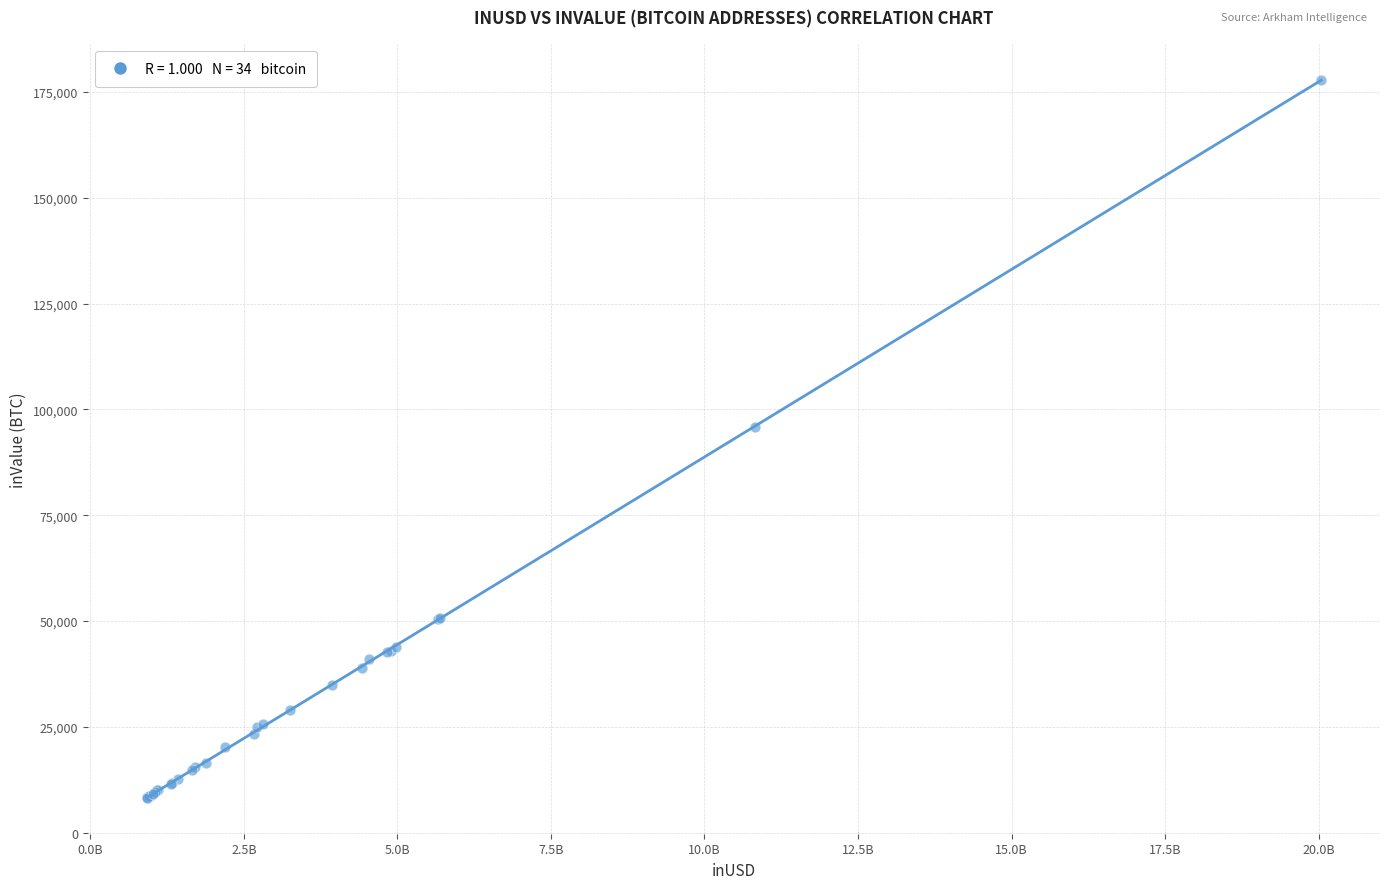

What Y value in the scatter plot is closest to 93076?

95912.6